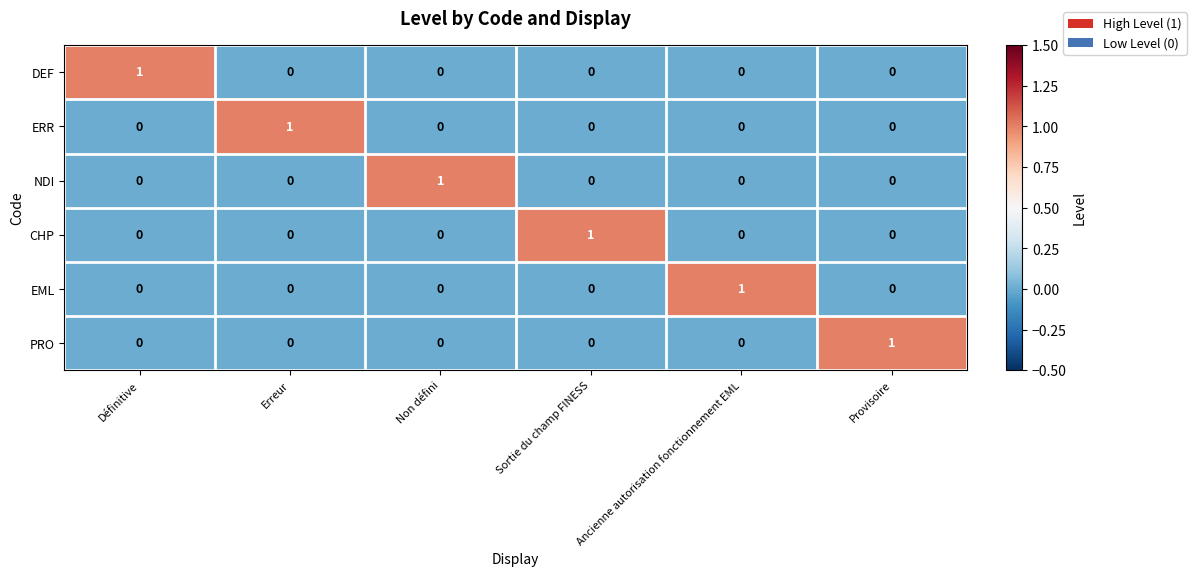

Count the ERR values in the range 0 to 1.

6